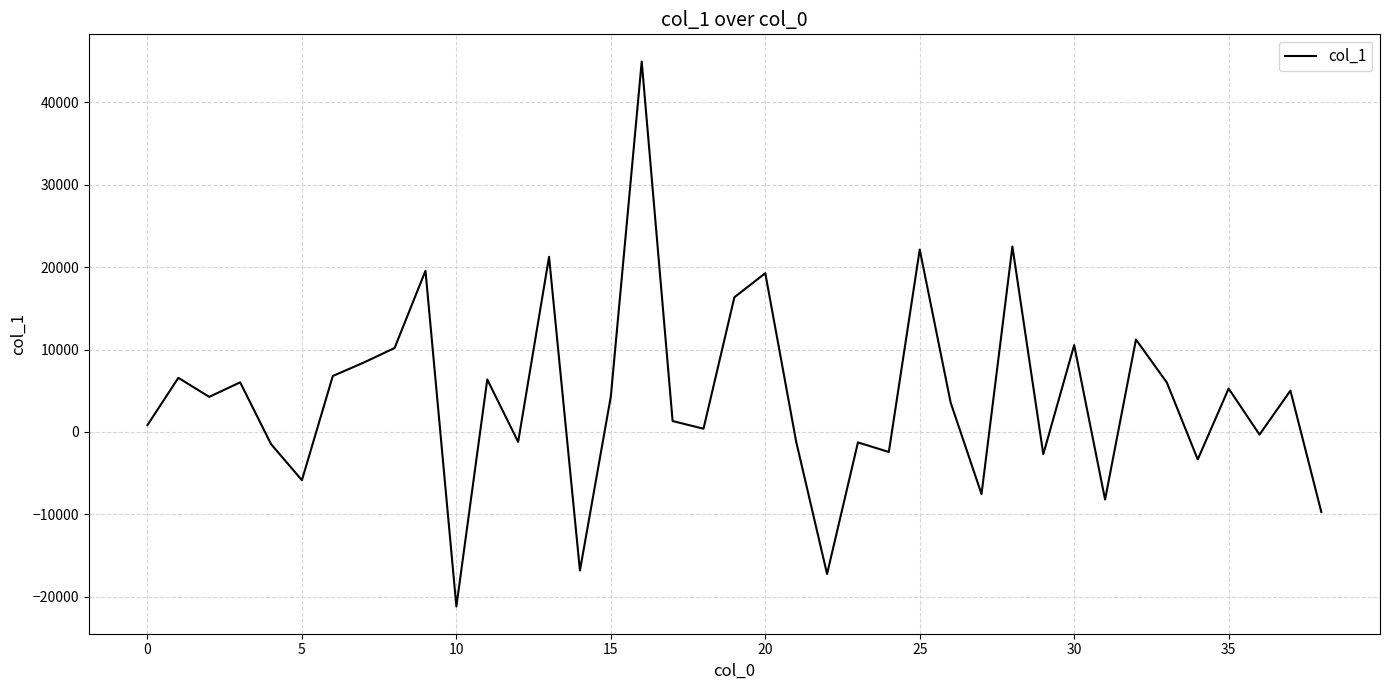

What is the difference between the maximum and minimum values?

66139.1